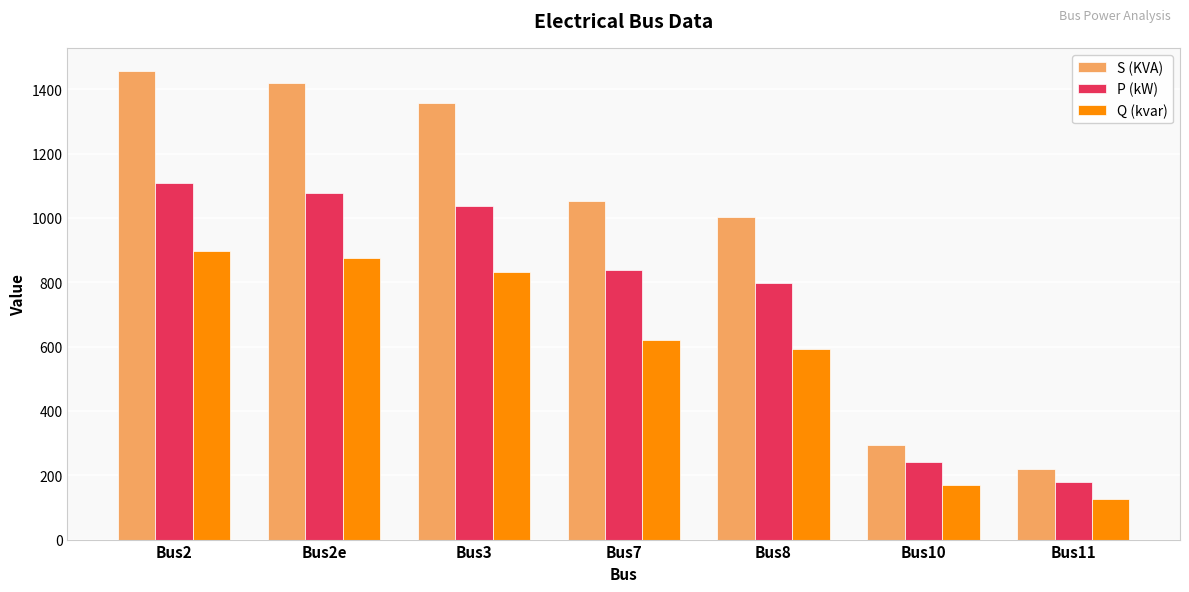

What is the highest value of the Q (kvar) series?

897.9